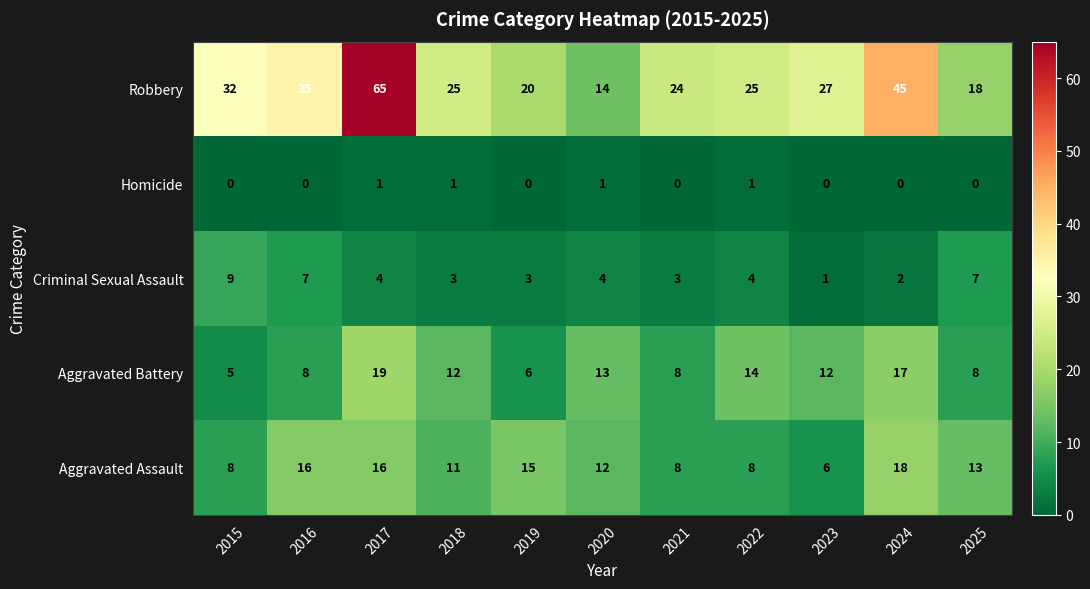

Which series changed the most between 2018 and 2024?

Robbery